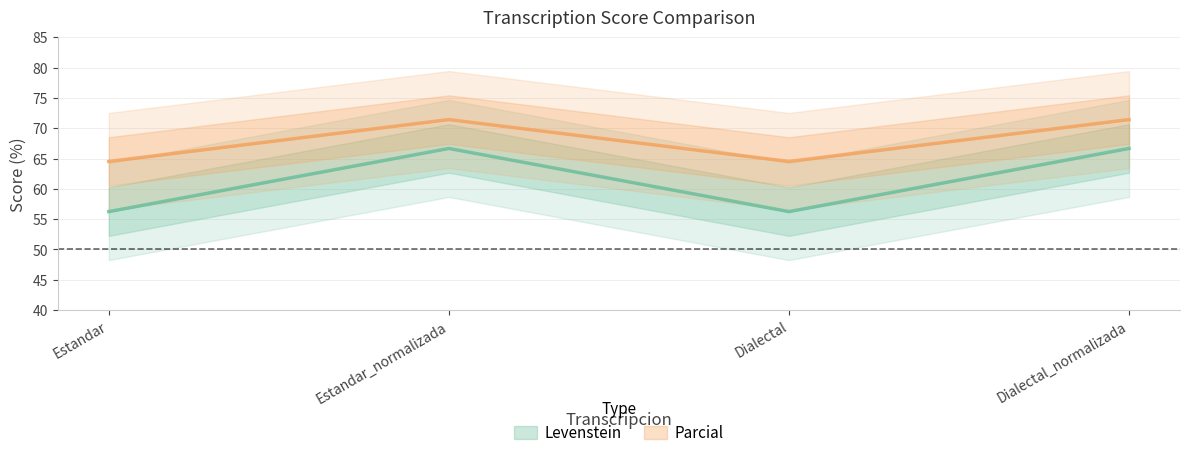

True or false: Levenstein and Parcial cross at least once.

False